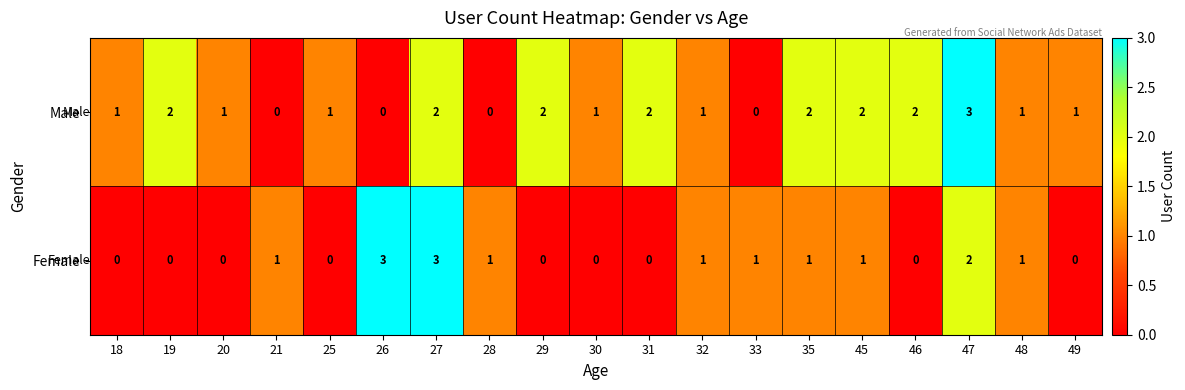

At 25, list the series in order from smallest to largest.

Female, Male